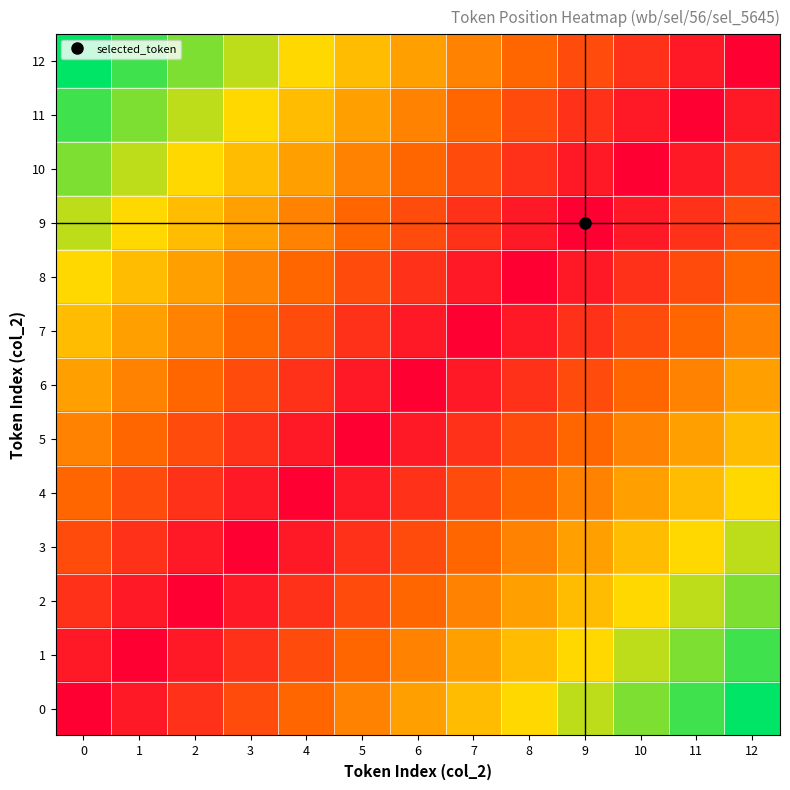

Which label corresponds to the largest value in the chart?

12